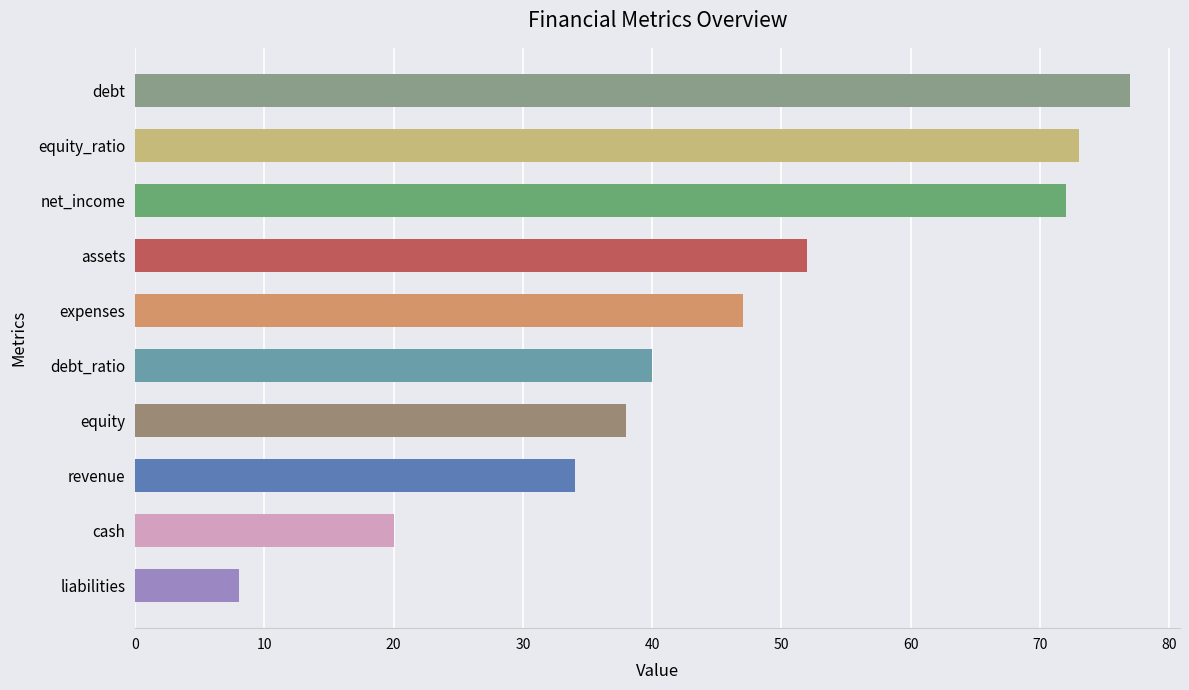

How many data points are less than 47?

5